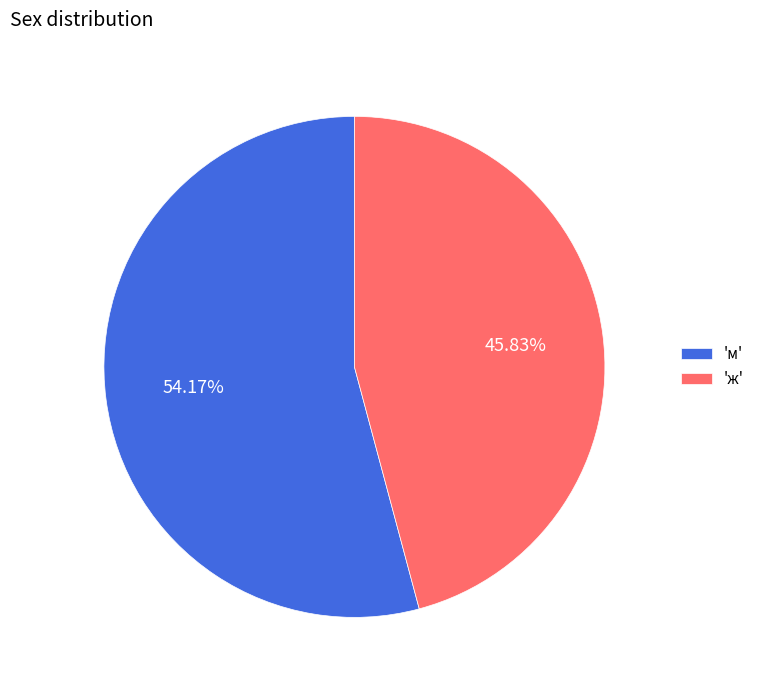

What is the ratio of the value at 'м' to the value at 'ж'?

1.2